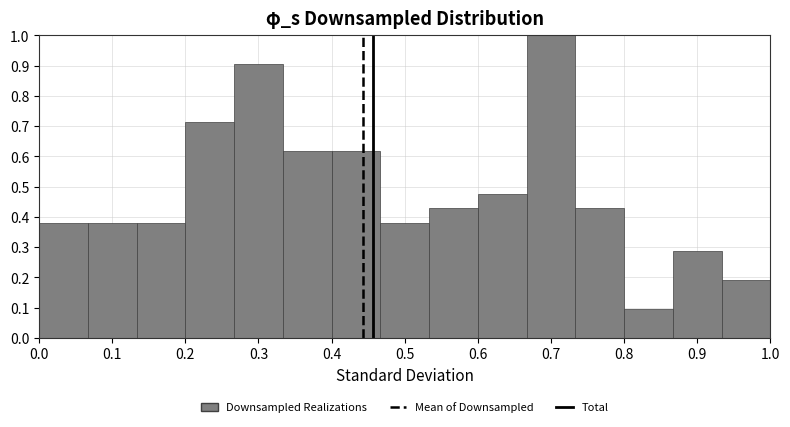

Reading left to right, list every bar in this chart as the range it spans on the x-axis followed by its height. Neither the bar edges nor the heights are printed on the chart, so give them approximately, as read against the axes.

0.00 to 0.07: 0.38
0.07 to 0.13: 0.38
0.13 to 0.20: 0.38
0.20 to 0.27: 0.71
0.27 to 0.33: 0.90
0.33 to 0.40: 0.62
0.40 to 0.47: 0.62
0.47 to 0.53: 0.38
0.53 to 0.60: 0.43
0.60 to 0.67: 0.48
0.67 to 0.73: 1.00
0.73 to 0.80: 0.43
0.80 to 0.87: 0.10
0.87 to 0.93: 0.29
0.93 to 1.00: 0.19